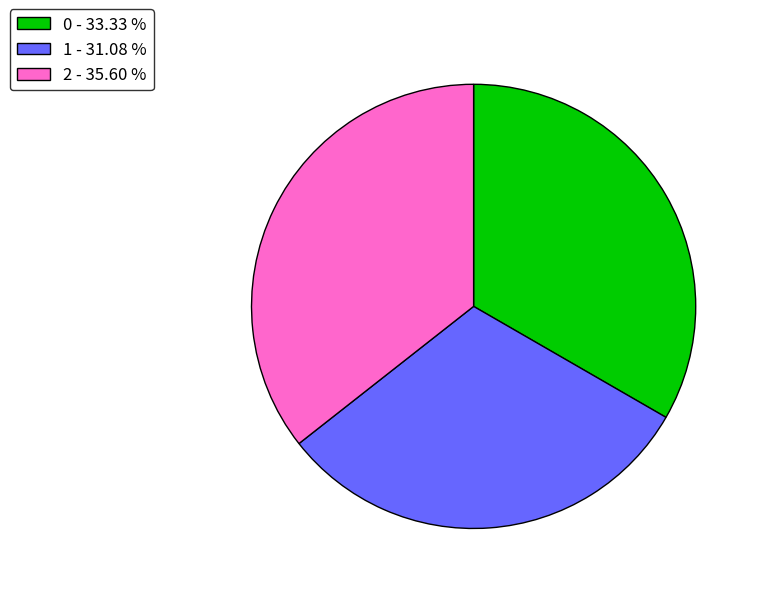

How many slices are in this pie chart?

3